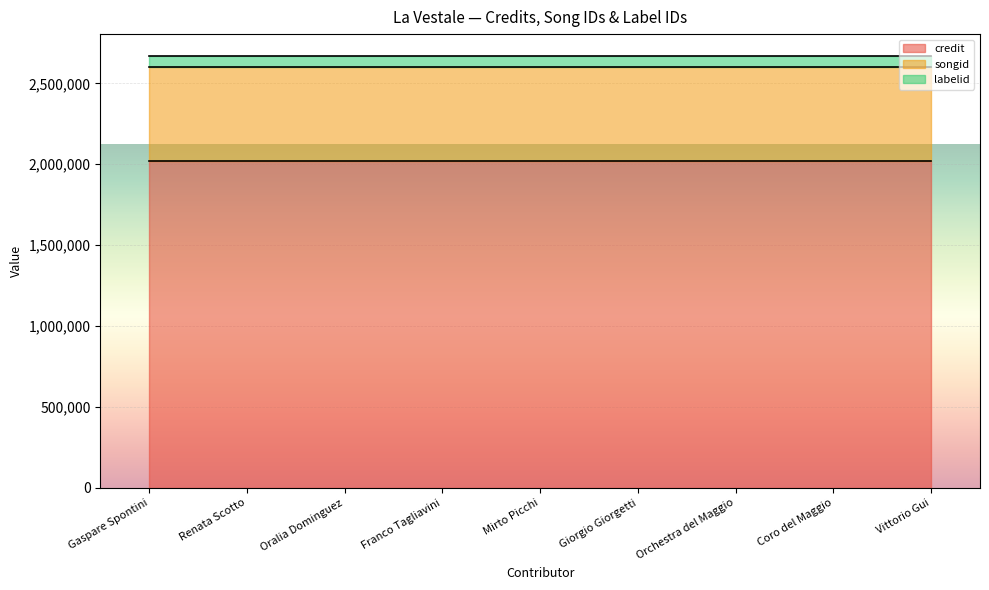

What is the spread (max minus min) of values at Gaspare Spontini?

1950174